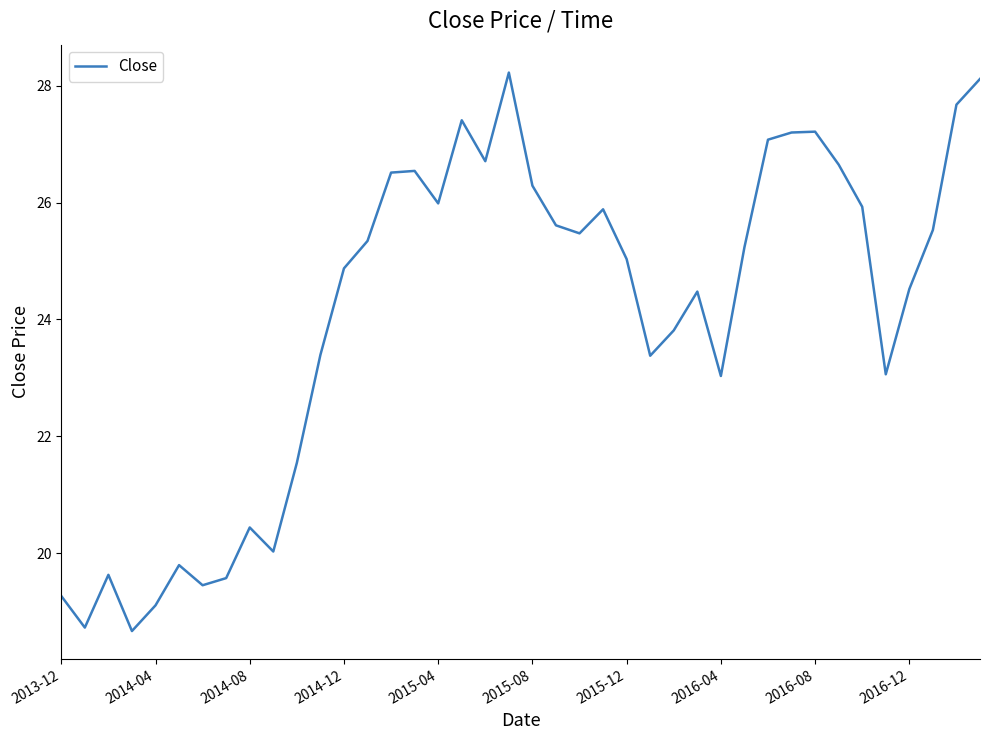

What is the smallest value displayed?

18.7